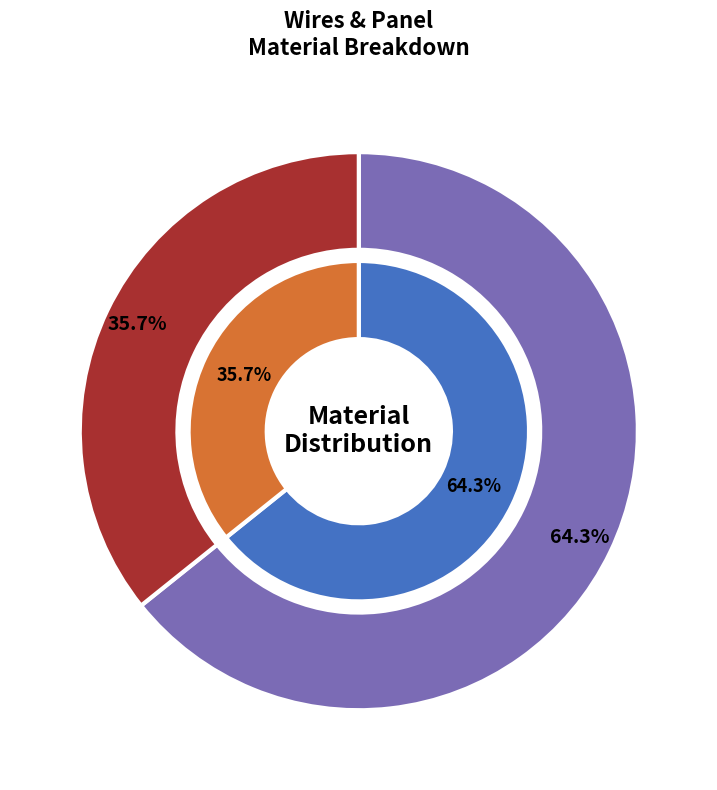

Is Si the majority of the pie?

No